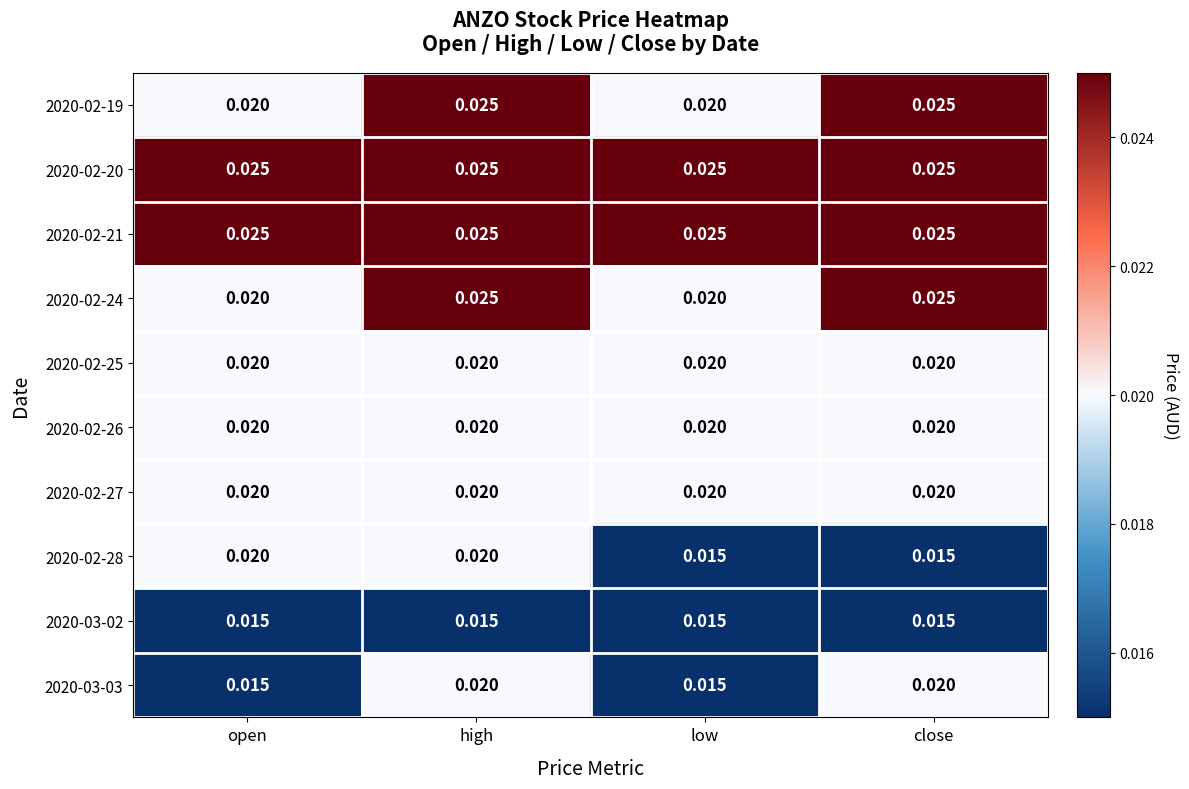

Is the value of 2020-02-28 at low greater than the value of 2020-02-26 at high?

No